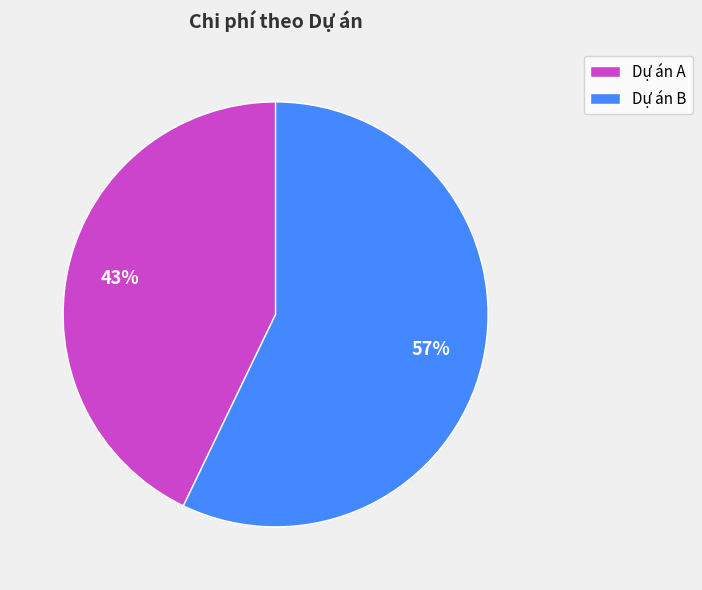

How many segments does this pie chart have?

2